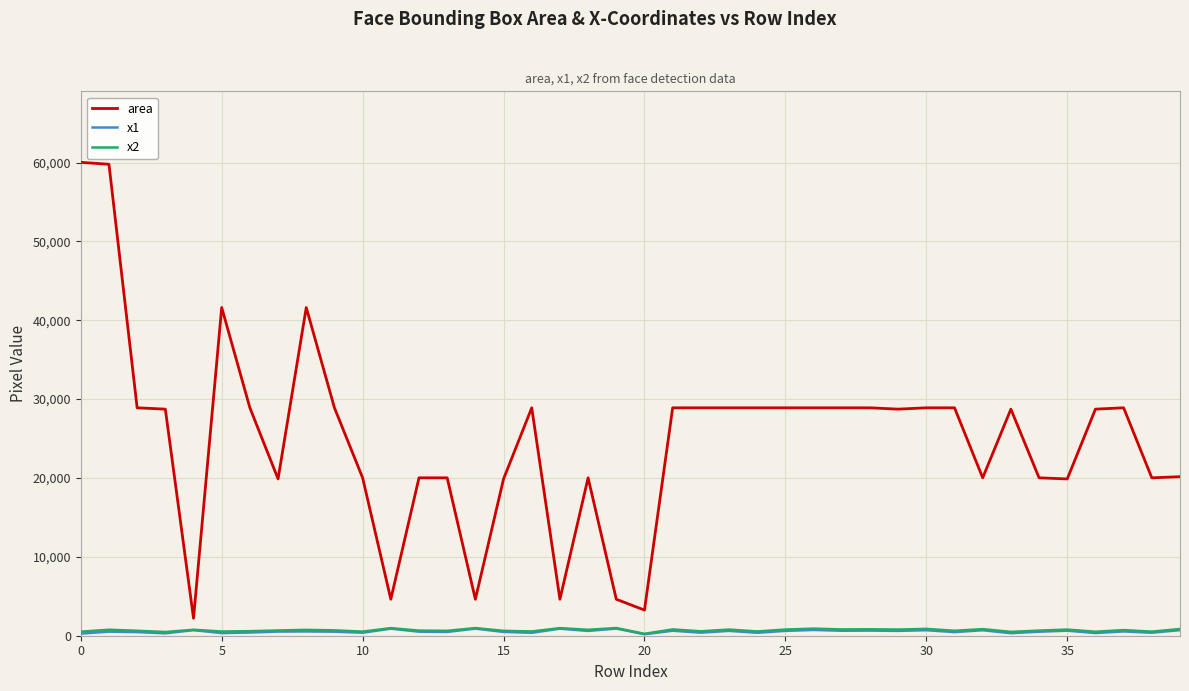

Which series has the largest range (max minus min)?

area